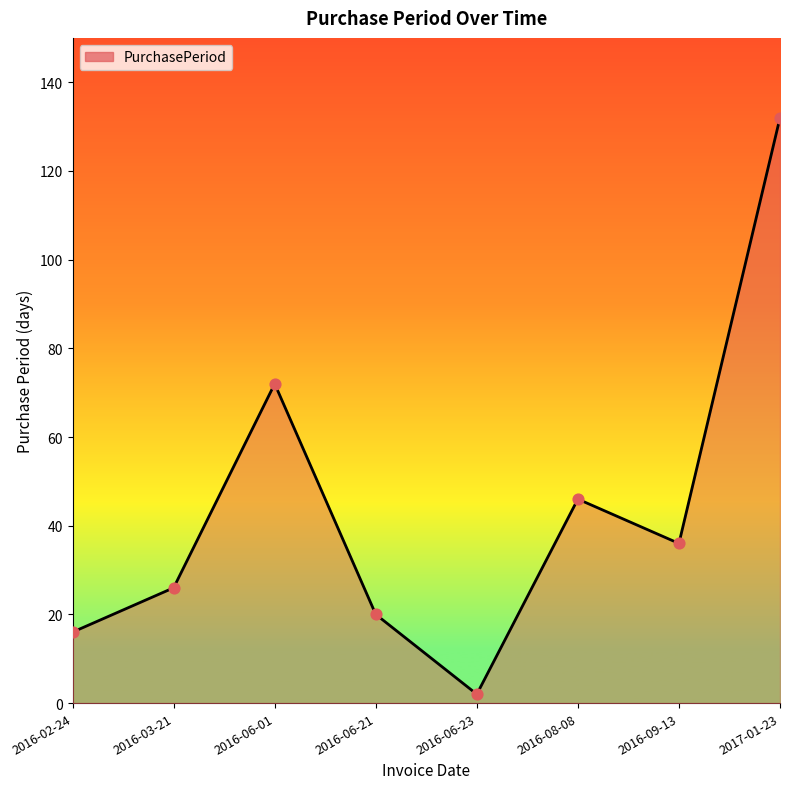

What is the change in value from 2016-06-01 to 2016-08-08?

-26